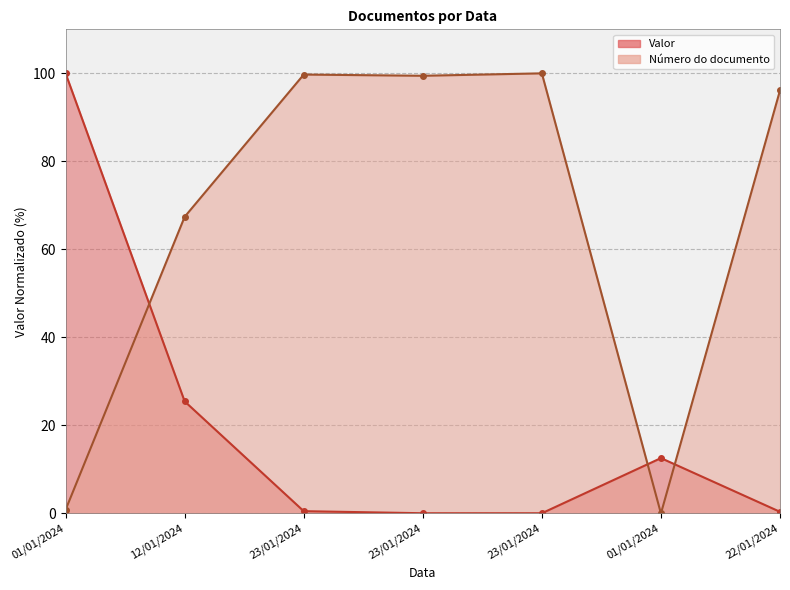

What are all the series names shown in the legend?

Valor, Número do documento